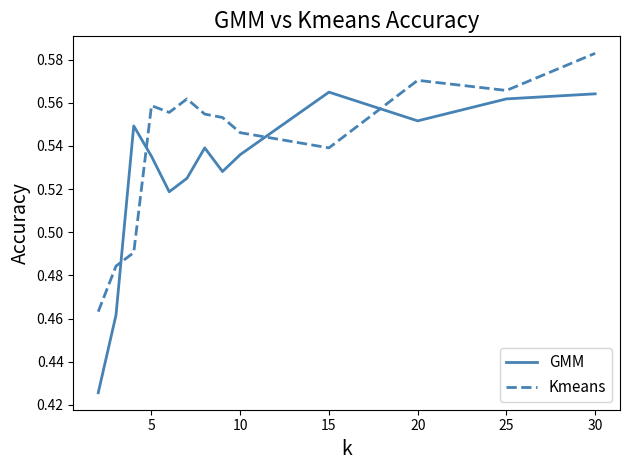

Which series has the largest total across all categories?

Kmeans